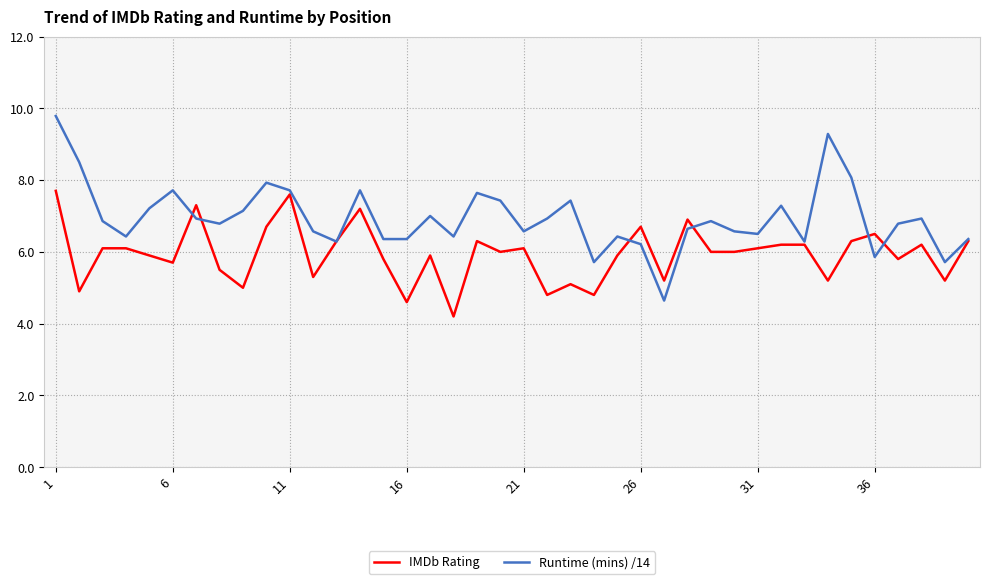

List the series in order of their peak value, highest first.

Runtime (mins) /14, IMDb Rating